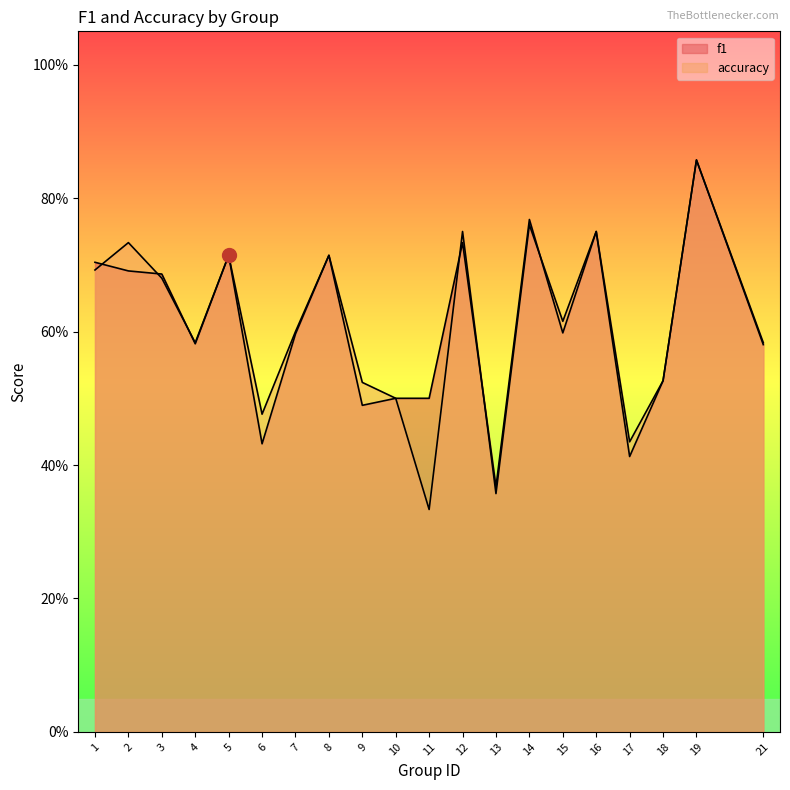

At which category does accuracy reach its first local peak?

2